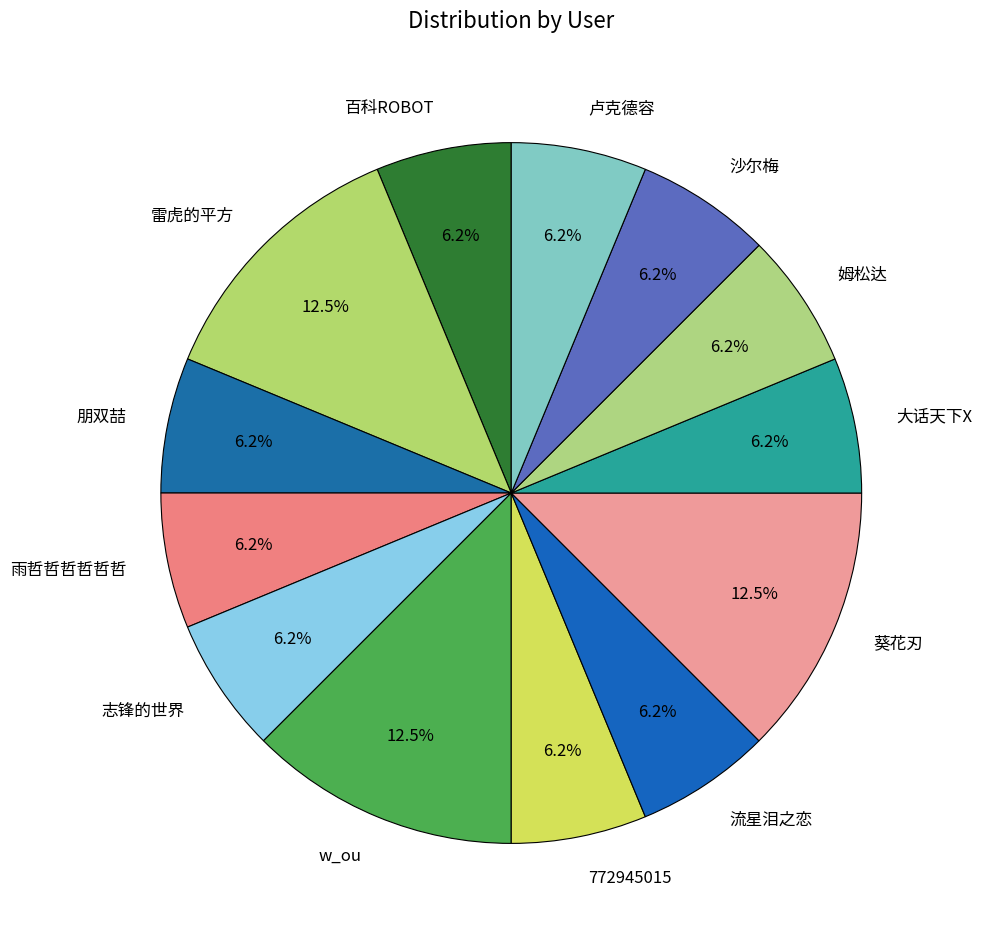

Is 葵花刃 the majority of the pie?

No